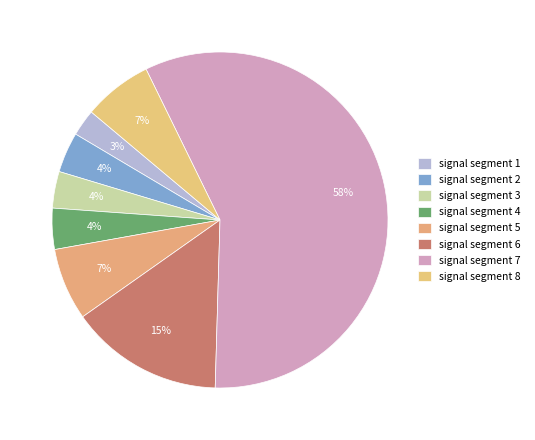

How many slices are in this pie chart?

8